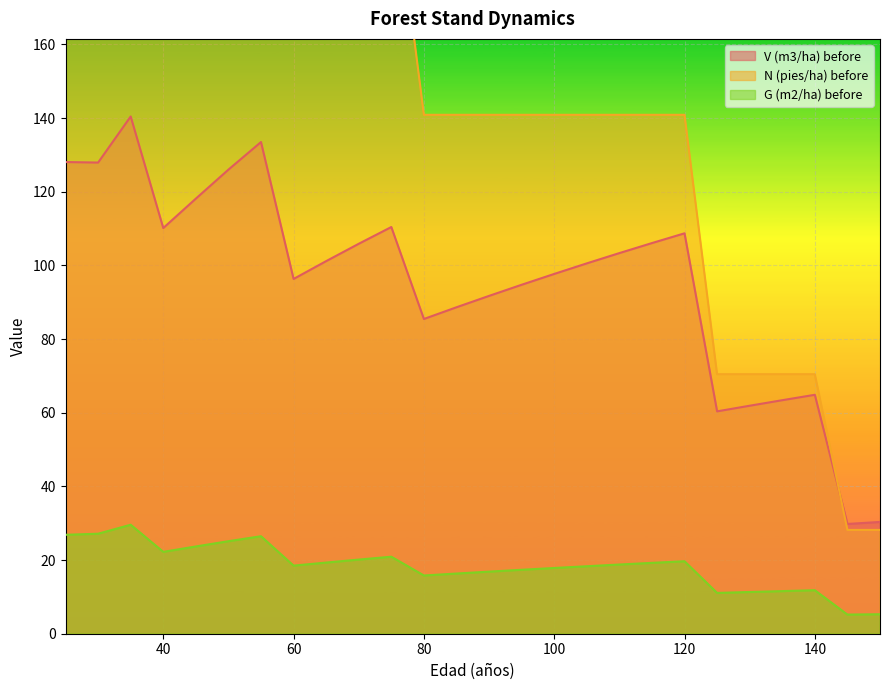

At which label is G (m2/ha) before closest to 17?

90